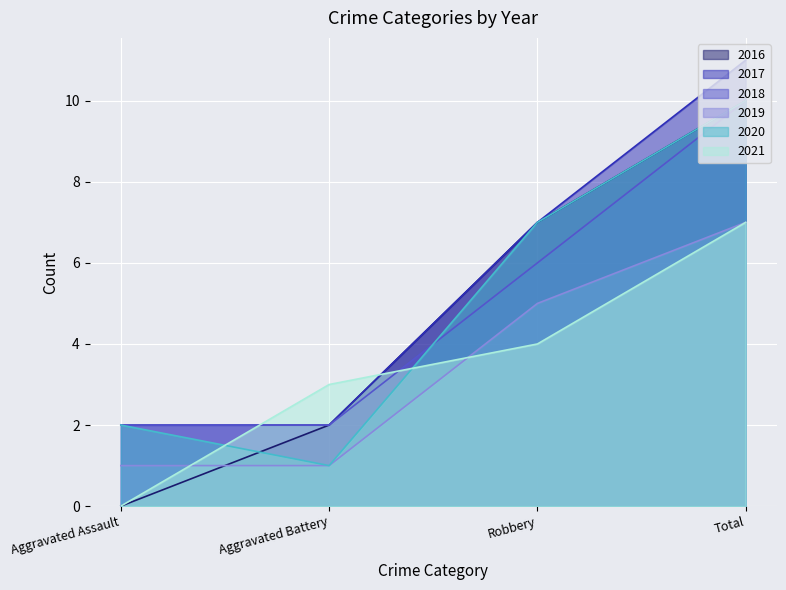

At how many categories does at least one series exceed 7?

1